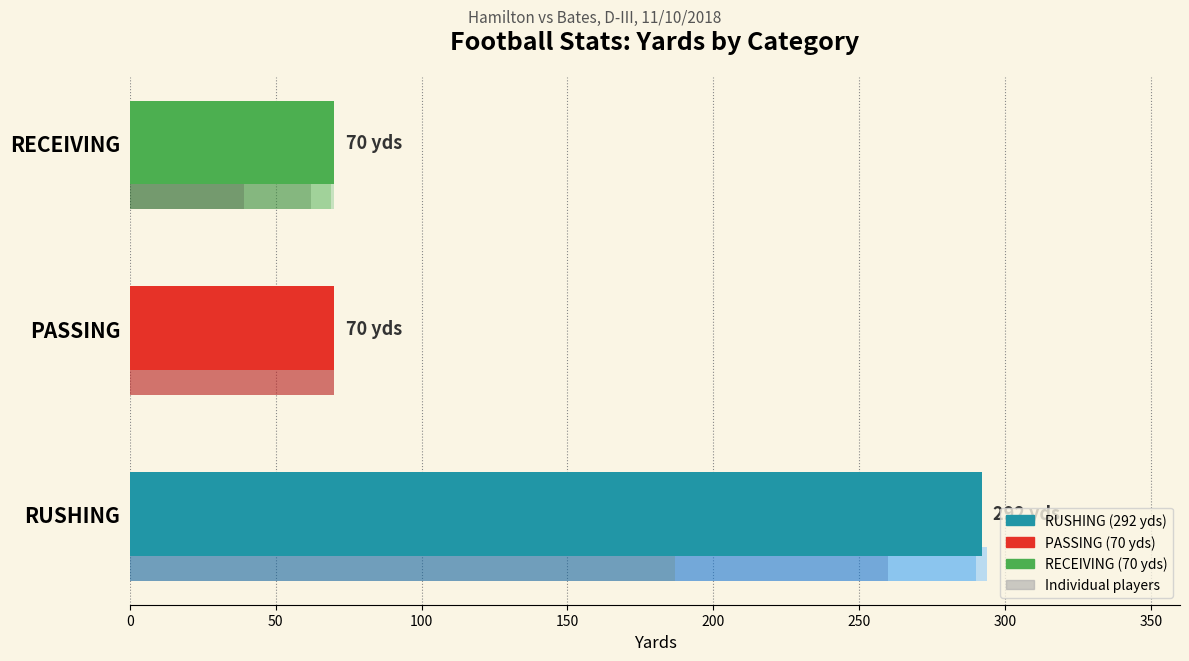

What is the value of the 1st bar from the left?

292